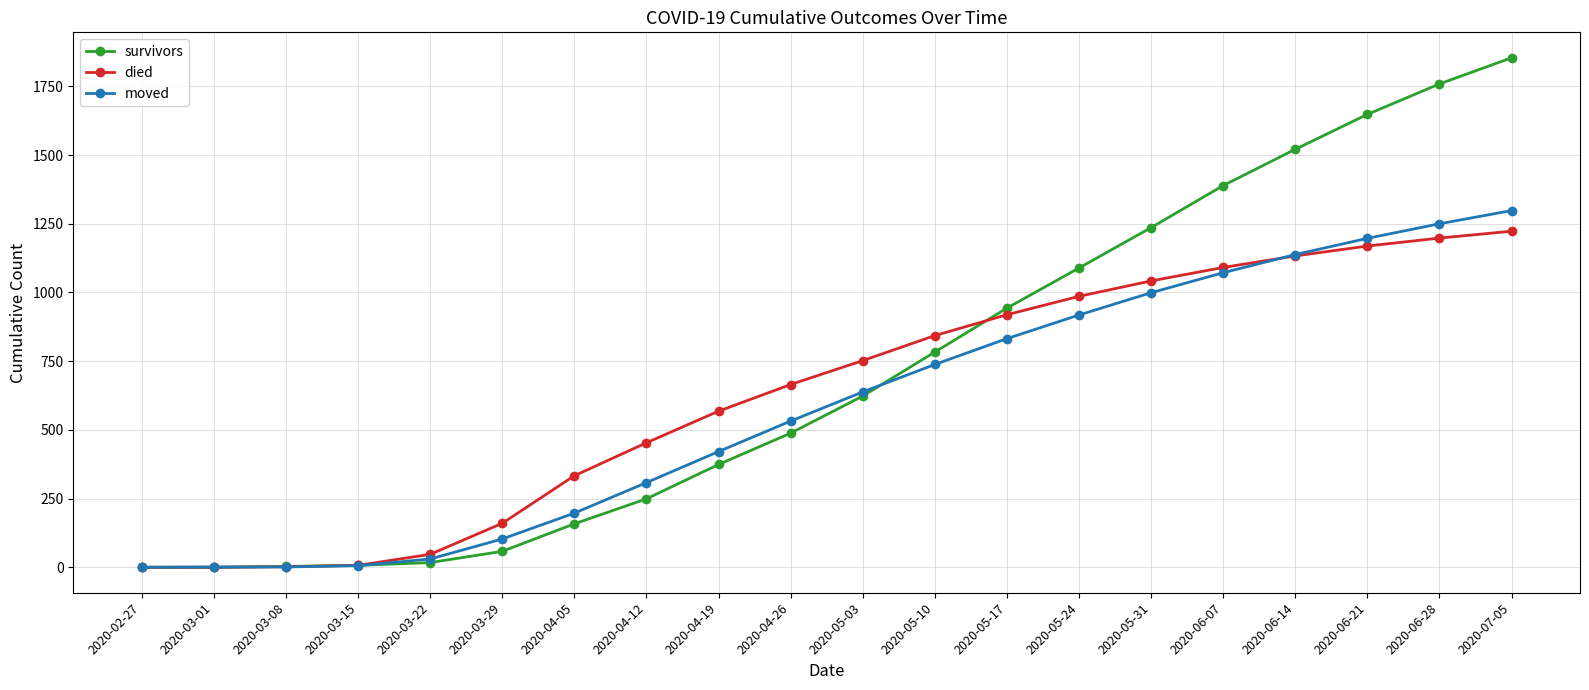

True or false: moved has more than 1 interior local peaks.

False